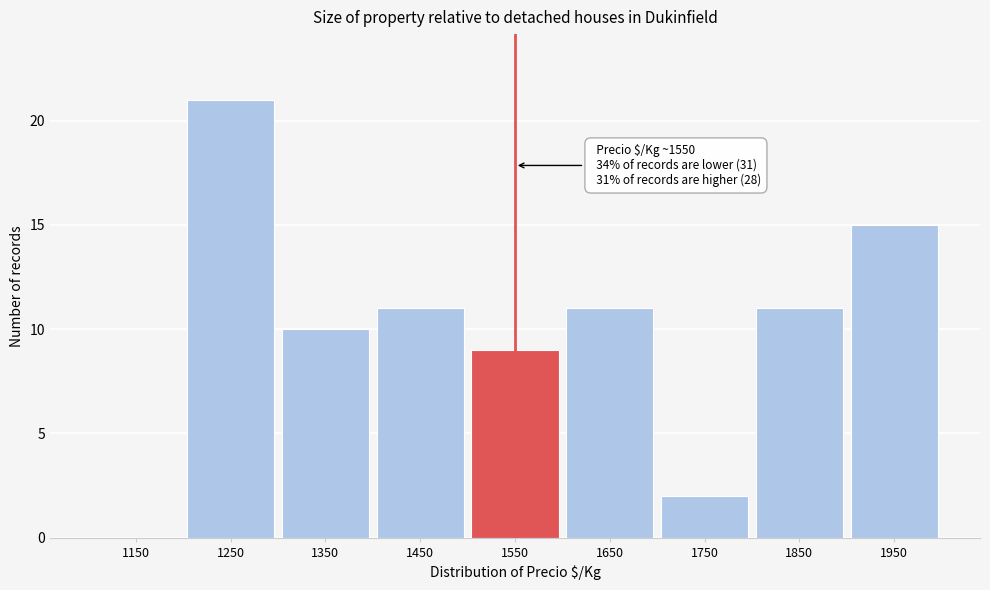

Over which range of the x-axis is the bar tallest?

1200 to 1300